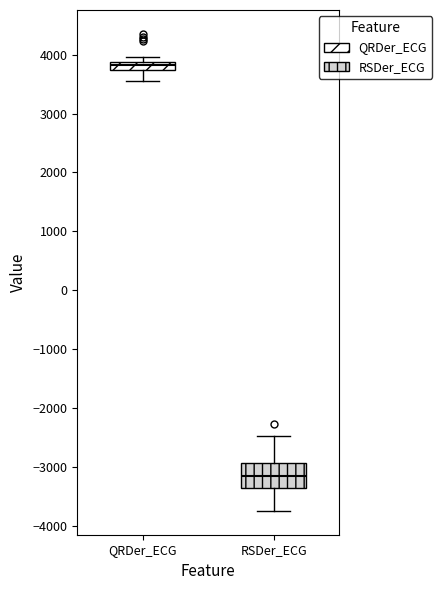

Which box has the lowest median line?

RSDer_ECG